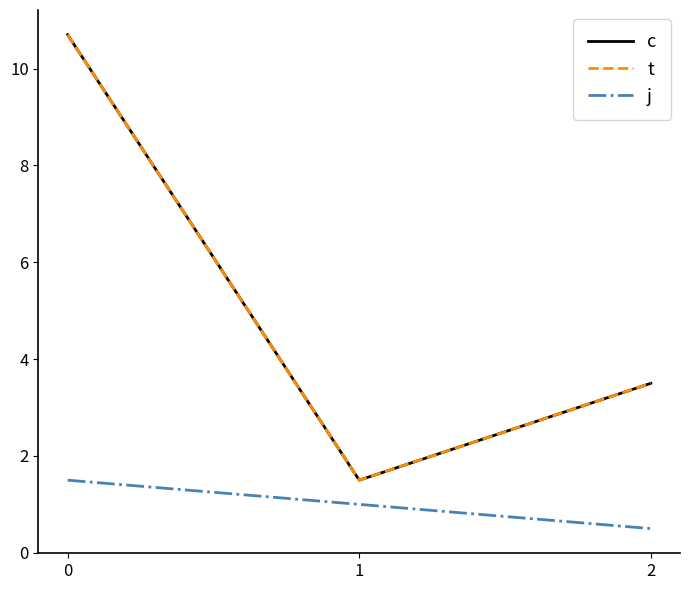

What is the spread (max minus min) of values at 1?

0.5